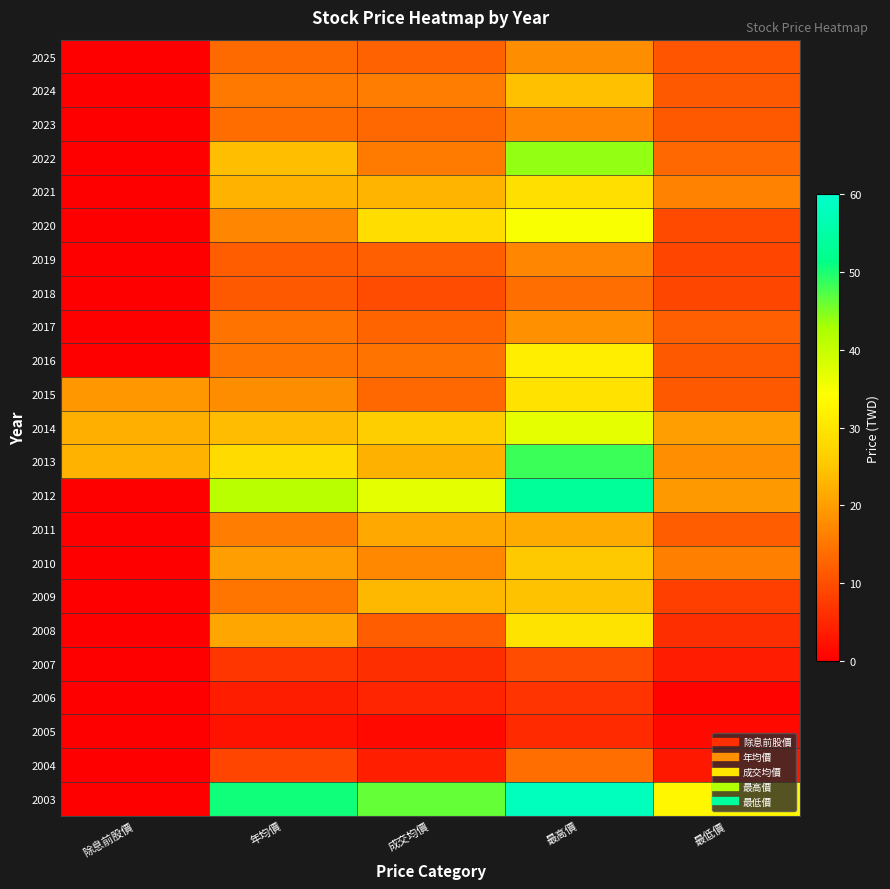

List the series in order of their peak value, highest first.

2003, 2012, 2013, 2022, 2014, 2020, 2016, 2008, 2015, 2021, 2010, 2009, 2024, 2011, 2017, 2025, 2023, 2019, 2004, 2018, 2007, 2006, 2005